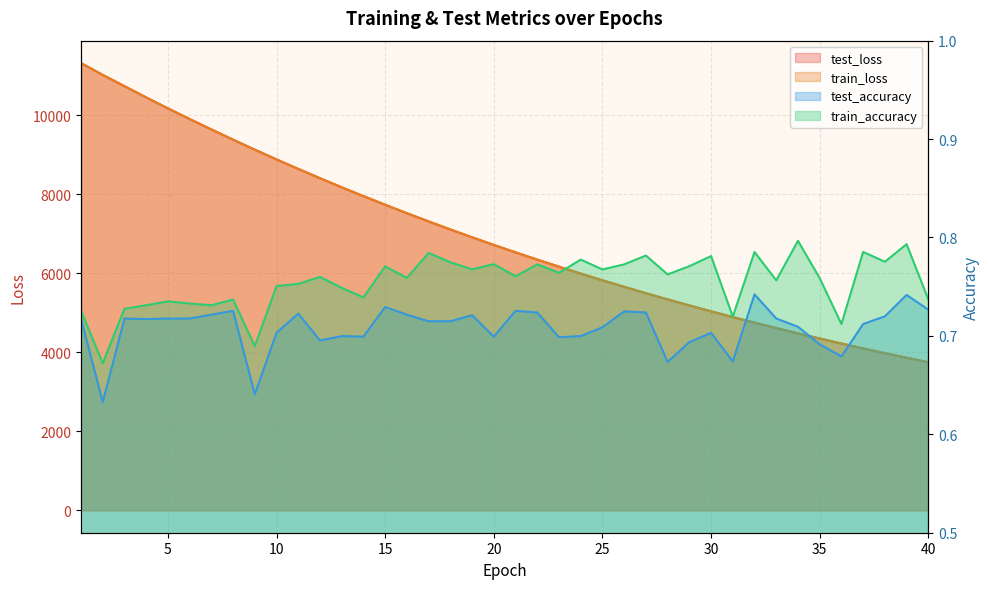

True or false: train_loss has more than 0 points higher than both neighbors.

False